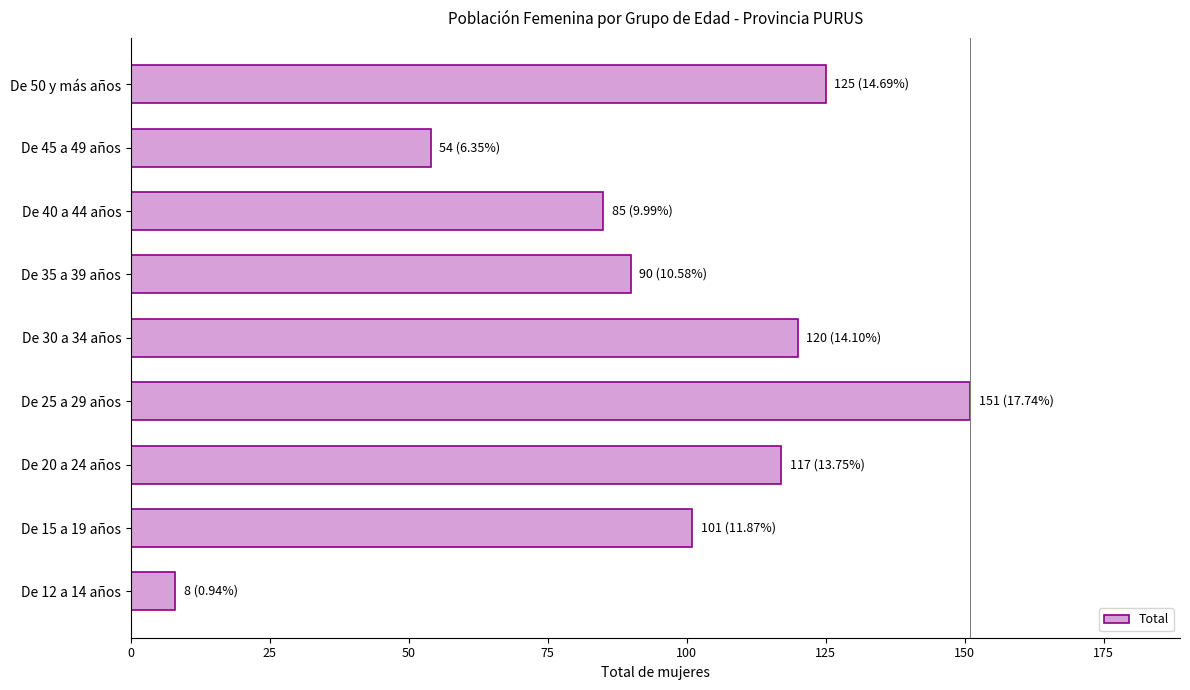

List the labels in order of value, largest first.

De 25 a 29 años, De 50 y más años, De 30 a 34 años, De 20 a 24 años, De 15 a 19 años, De 35 a 39 años, De 40 a 44 años, De 45 a 49 años, De 12 a 14 años